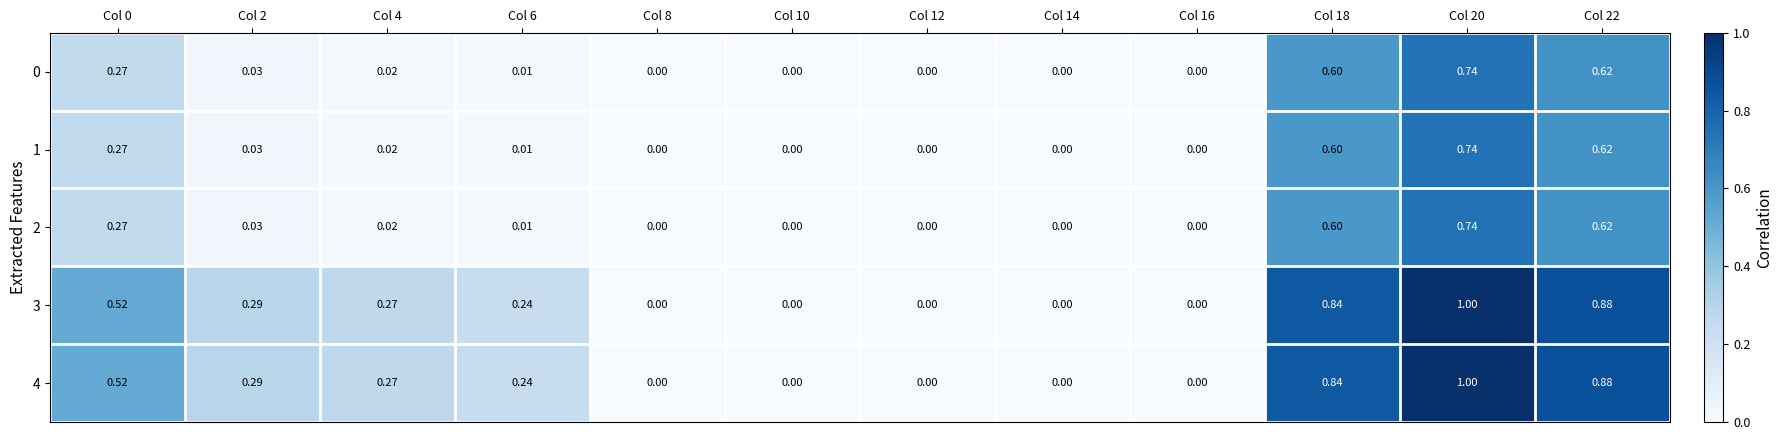

Count the number of categories in the chart.

12